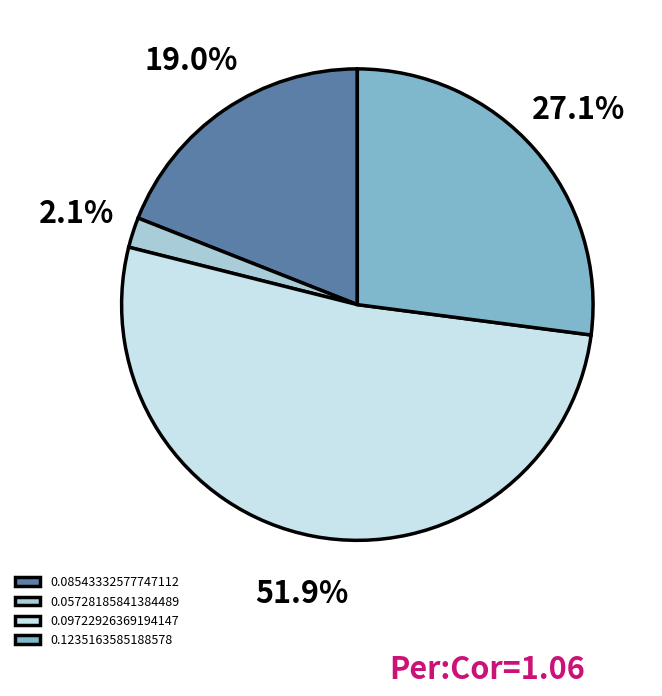

What percentage is NOT represented by 0.08543332577747112?

81.0%